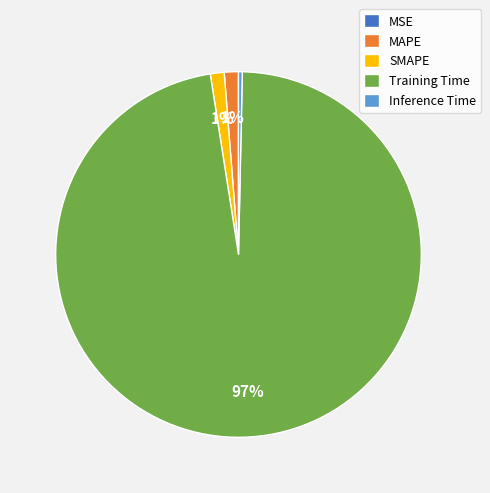

True or false: Inference Time accounts for 0% of the total.

True